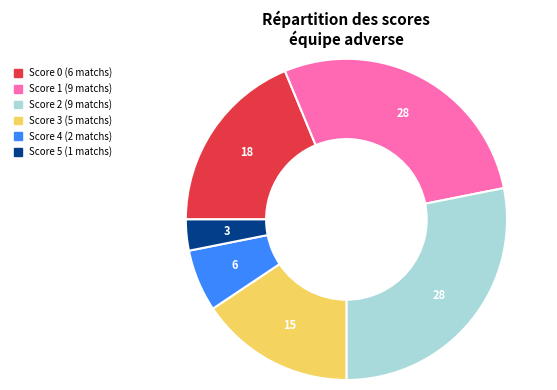

Is there a majority slice in this chart?

No